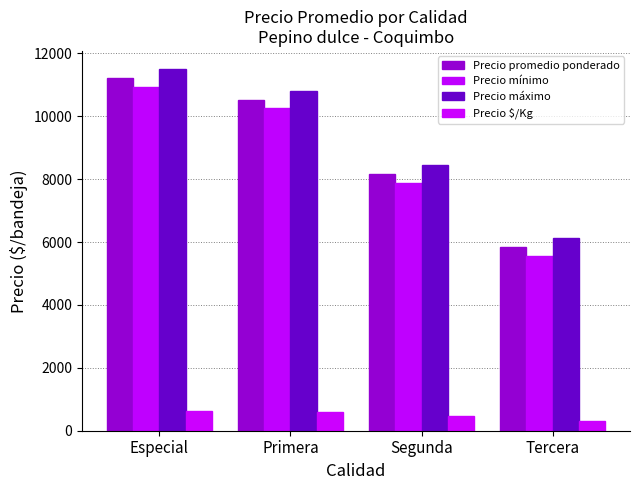

Where does the Precio $/Kg series first go above 584?

Especial